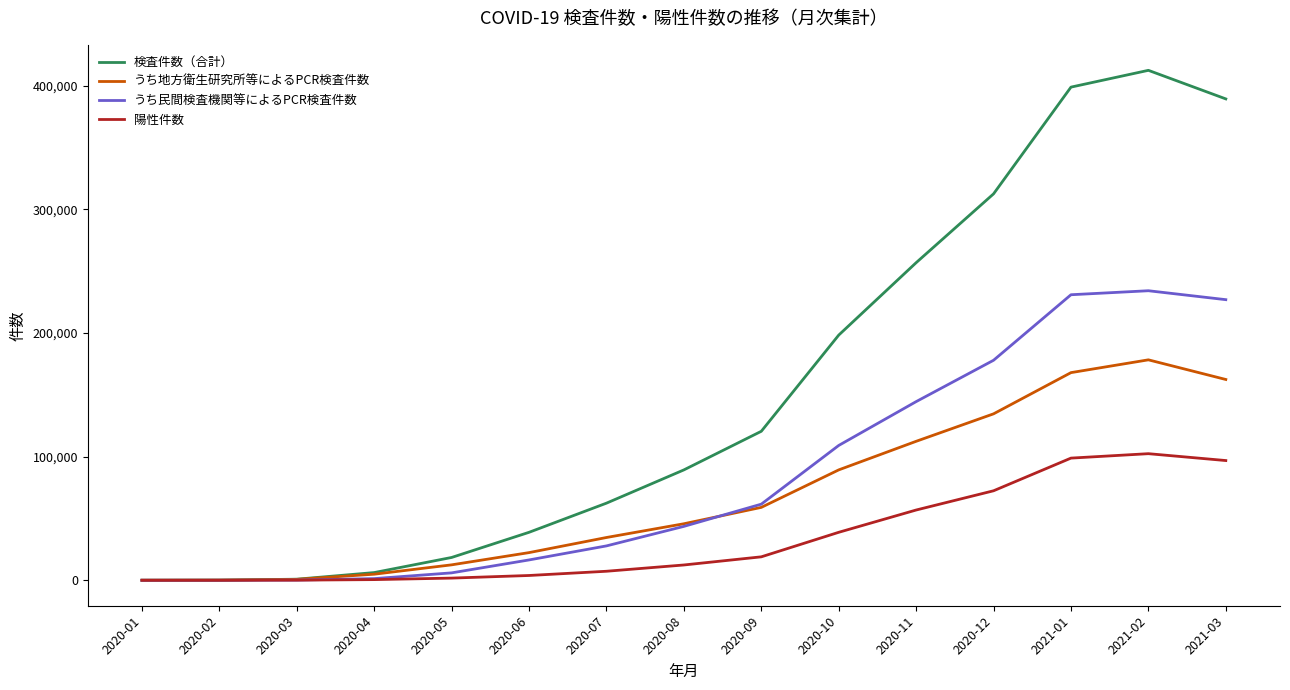

Between 2020-01 and 2020-10, which series saw the biggest shift?

検査件数（合計）